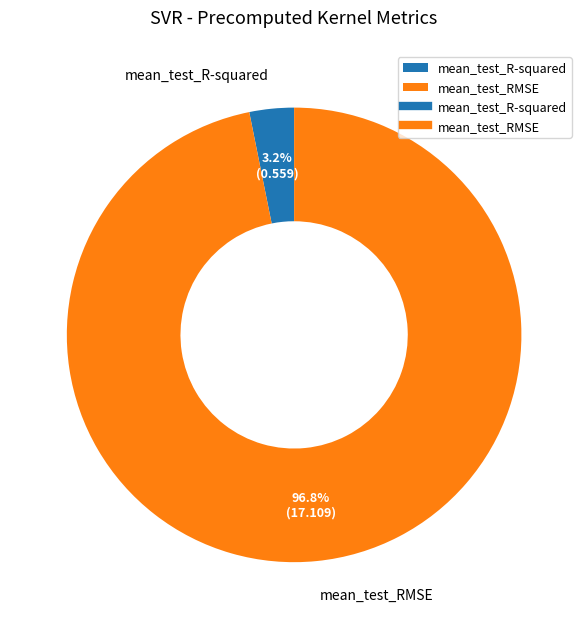

How much of the chart is everything except mean_test_RMSE?

3.2%